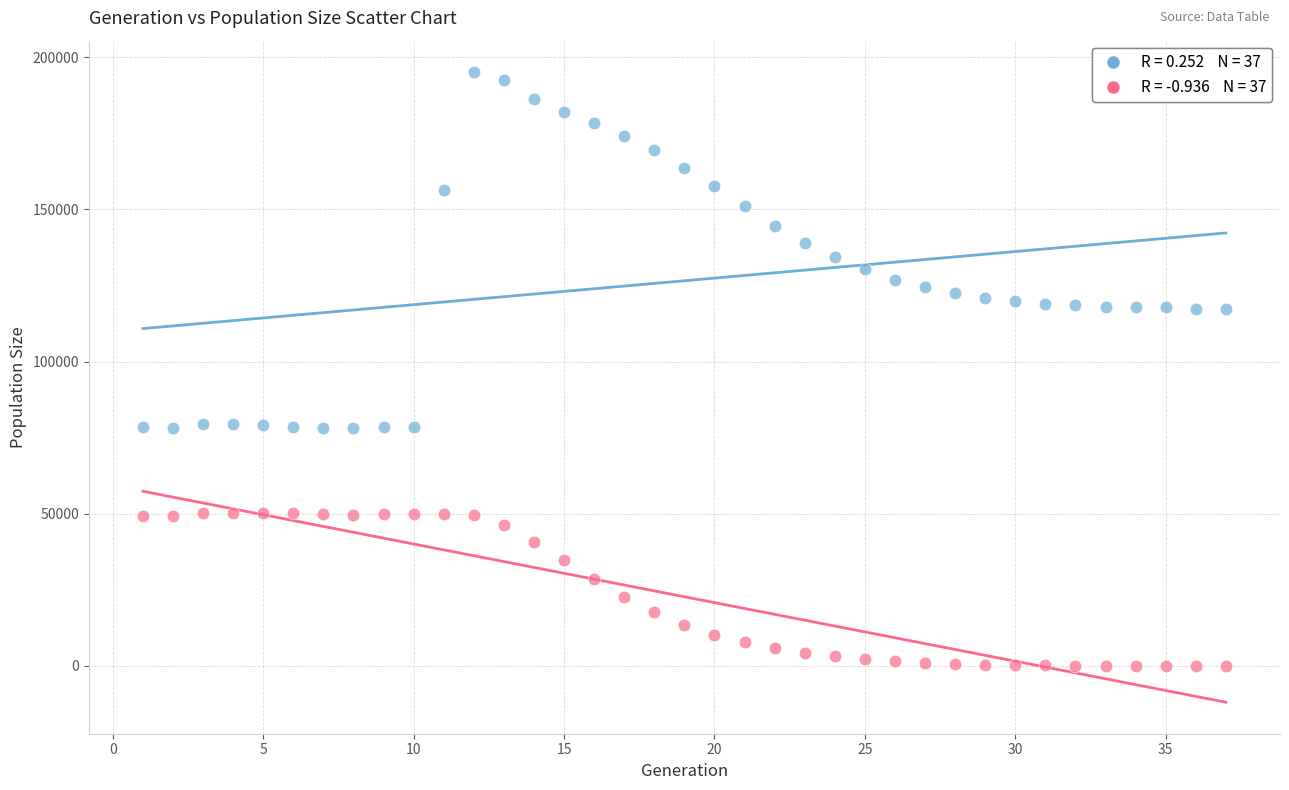

Across all data points, what is the range of X values (max minus min)?

36